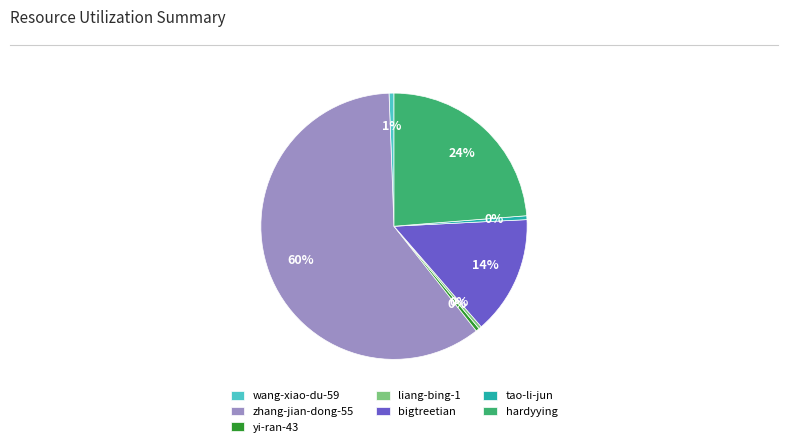

Which slice is the largest?

zhang-jian-dong-55